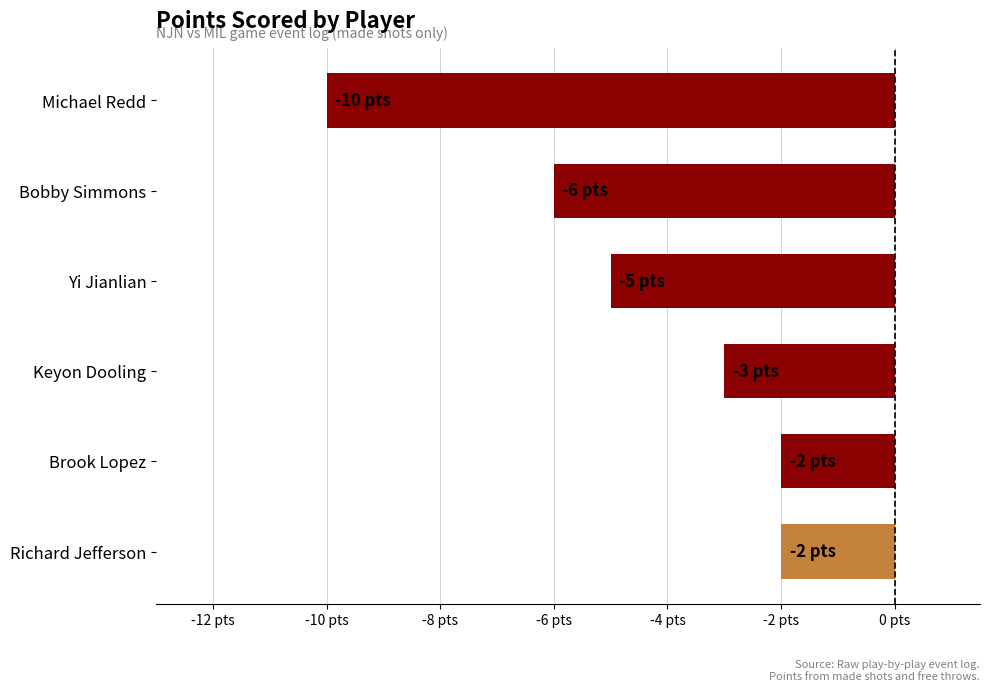

What is the difference between the maximum and minimum values?

8